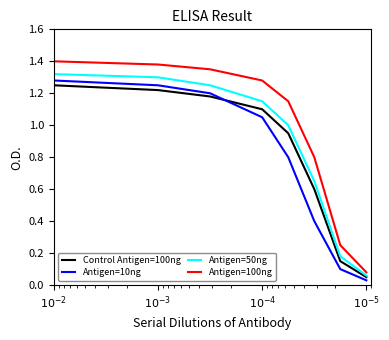

Is it true that Antigen=10ng equals 0.0 at $10^{-5}$?

True